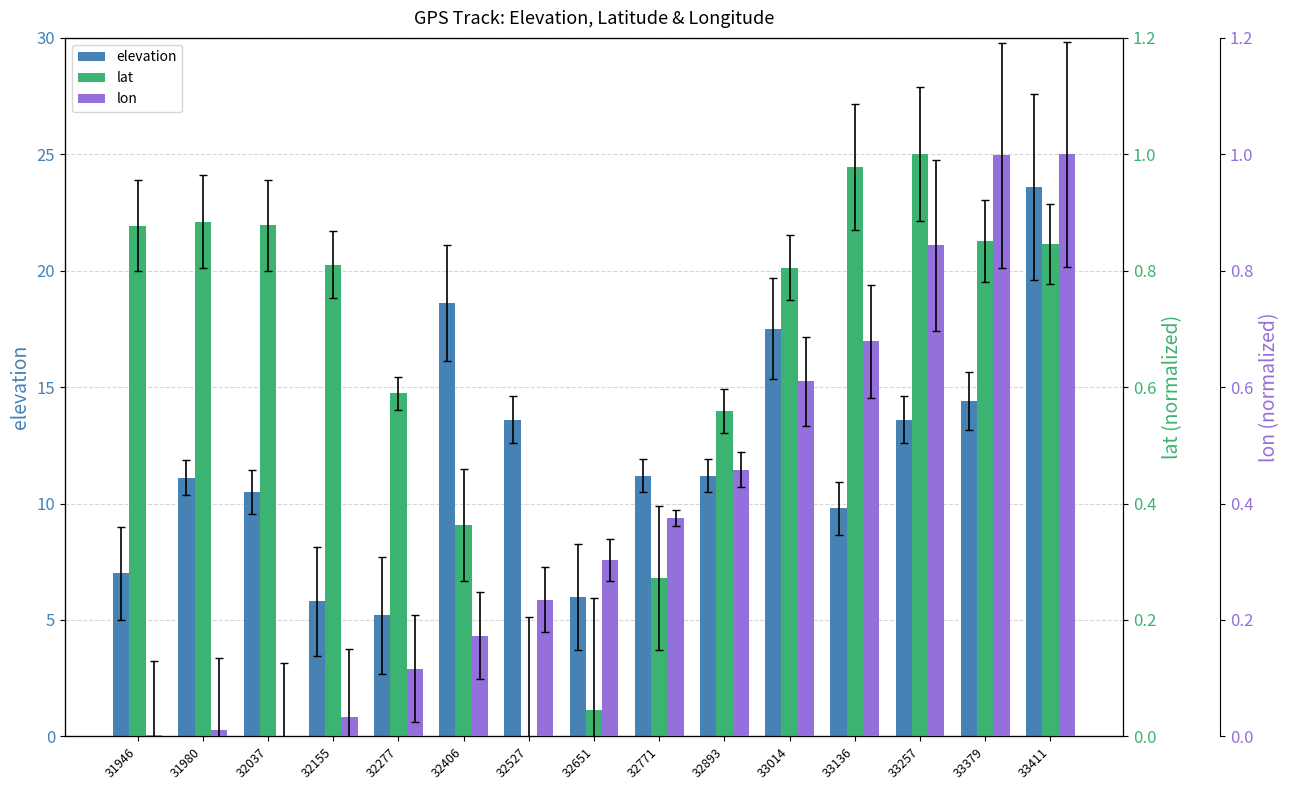

What is the difference between the lon values at 32277 and 33379?

0.9